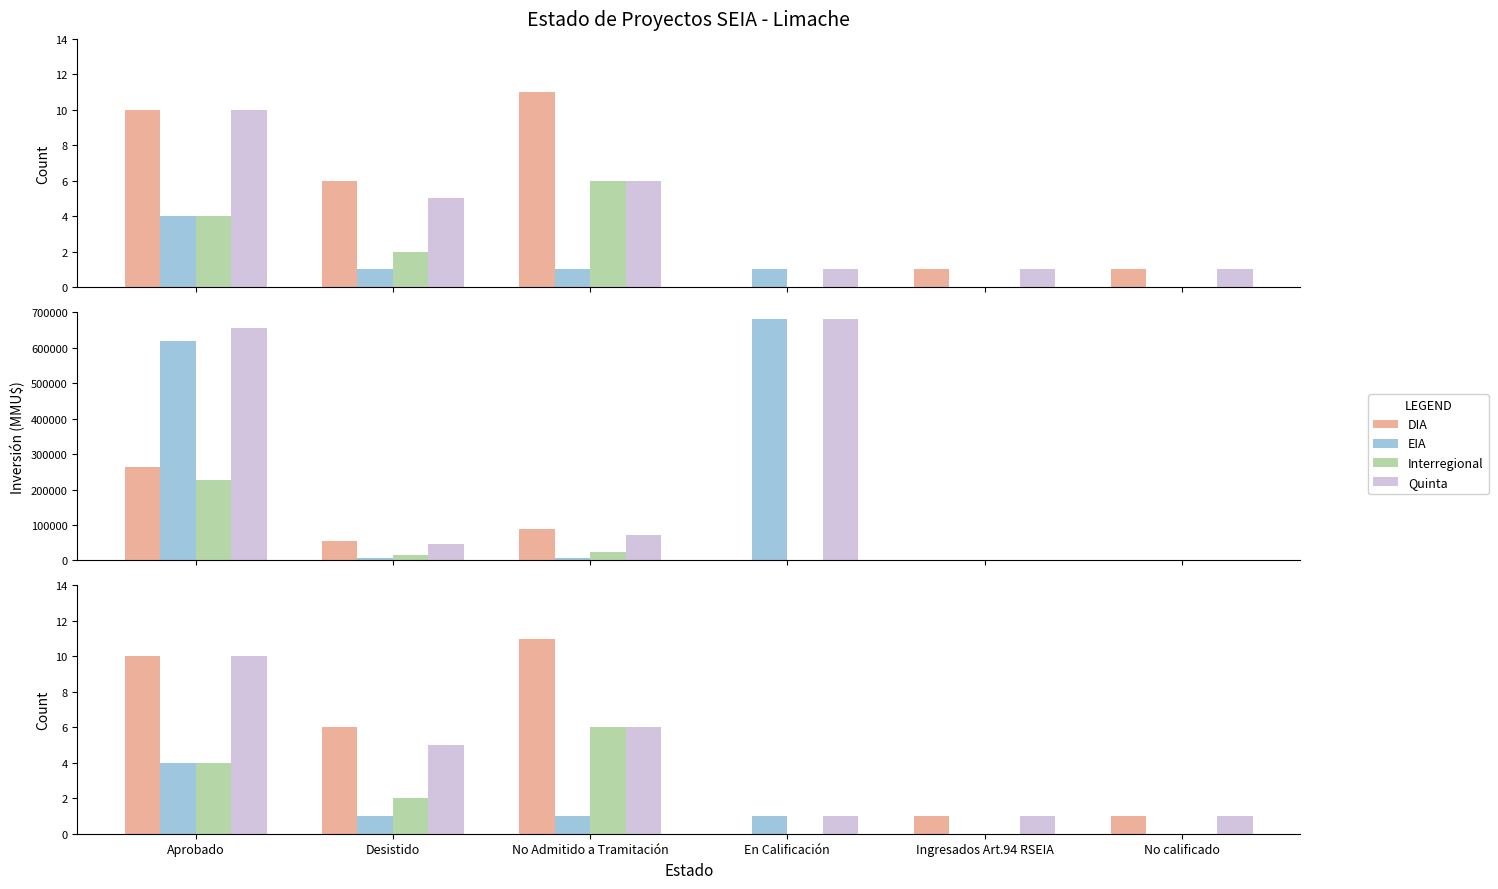

Is the value of EIA at En Calificación greater than the value of DIA at No calificado?

No